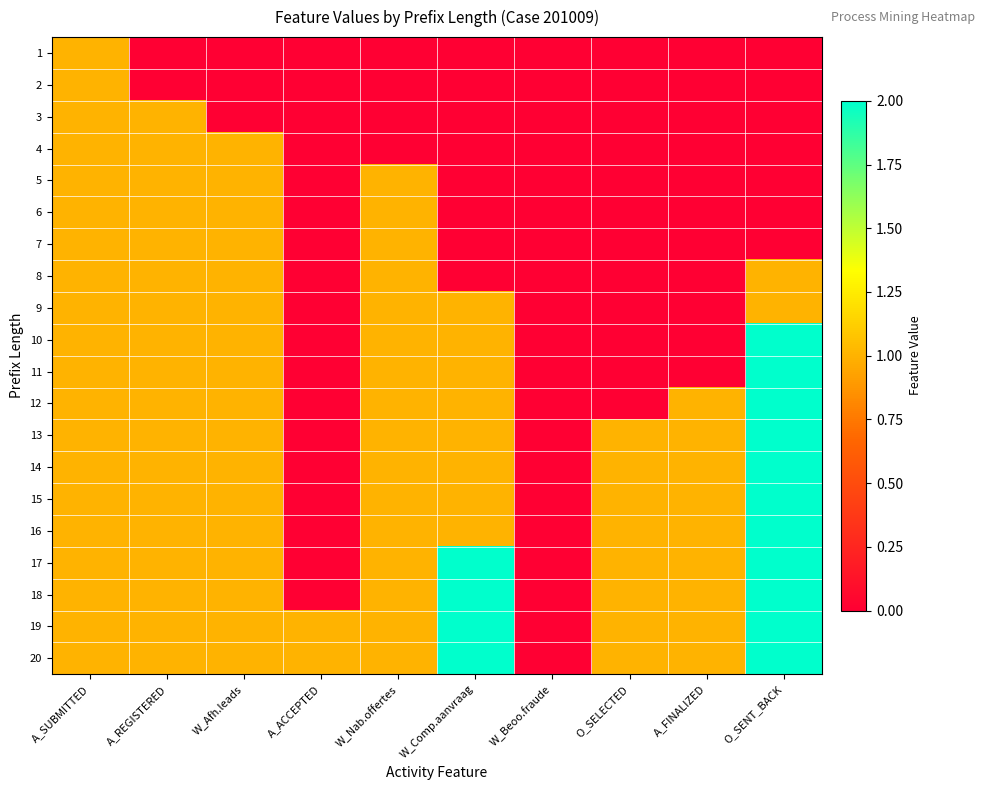

Which has a higher value, O_SENT_BACK or W_Beoo.fraude?

O_SENT_BACK